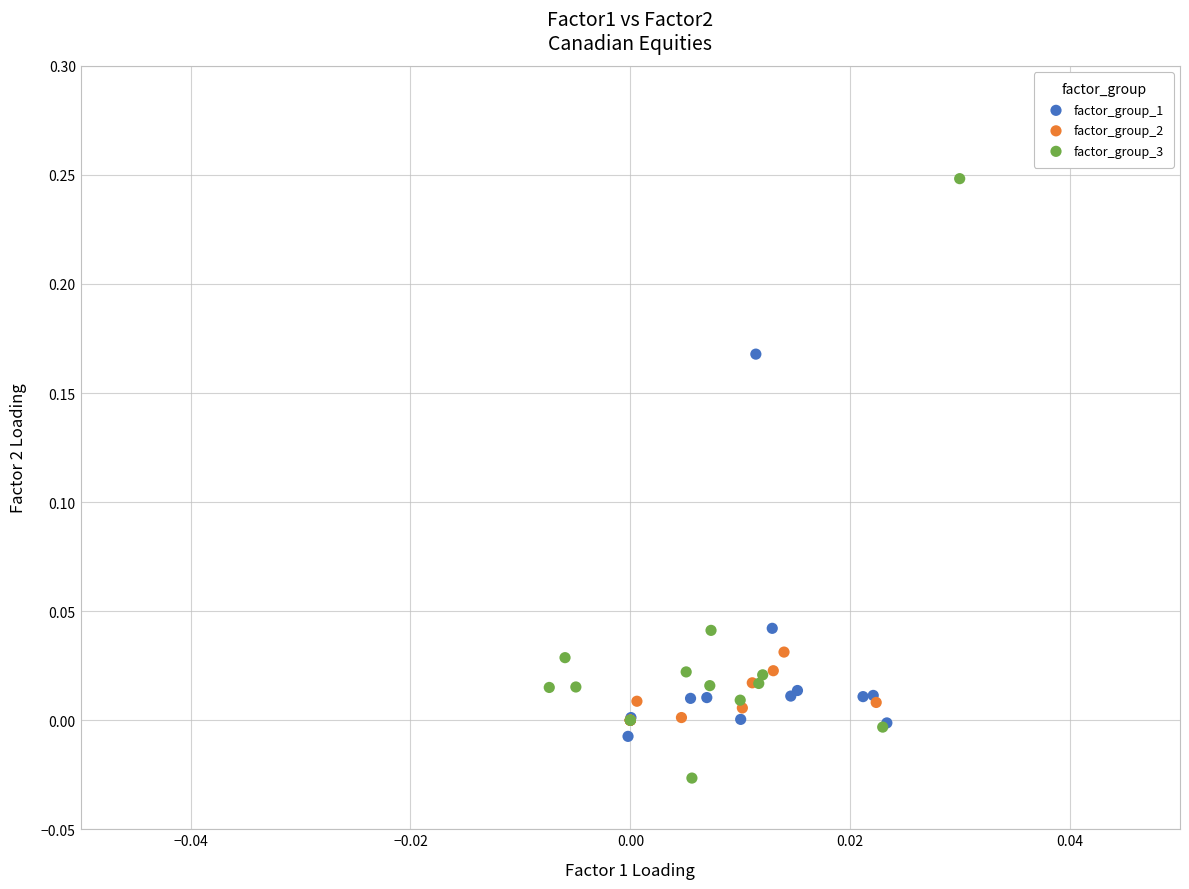

Which series contains the lowest Y value?

factor_group_3